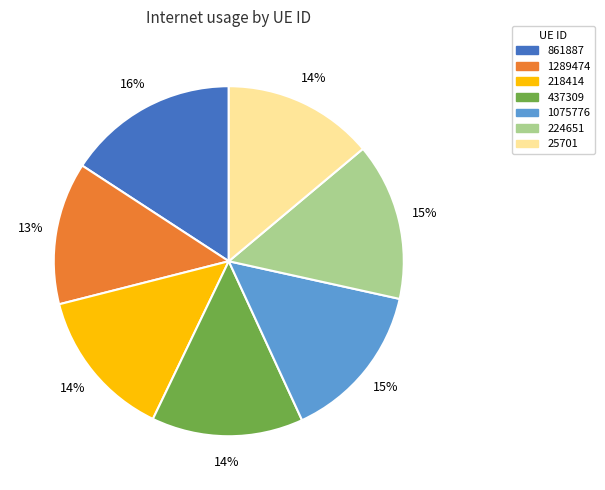

To the nearest percent, what portion does 1075776 represent?

15%